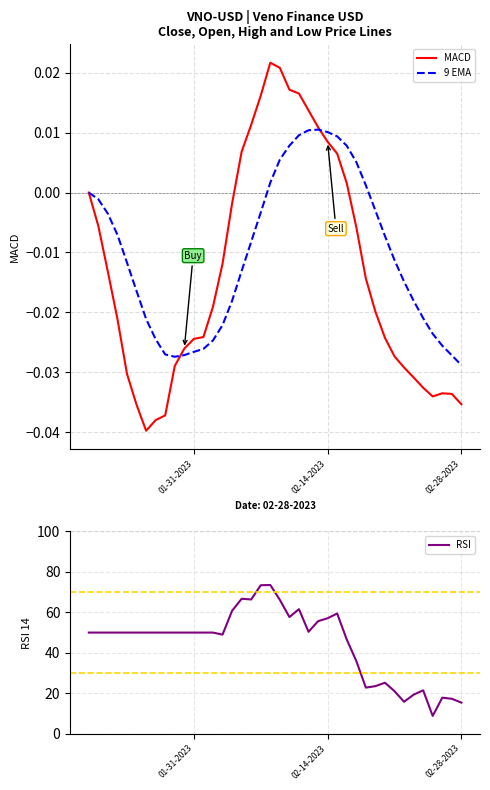

The value of RSI at 02-28-2023 is 15.4. True or false?

True